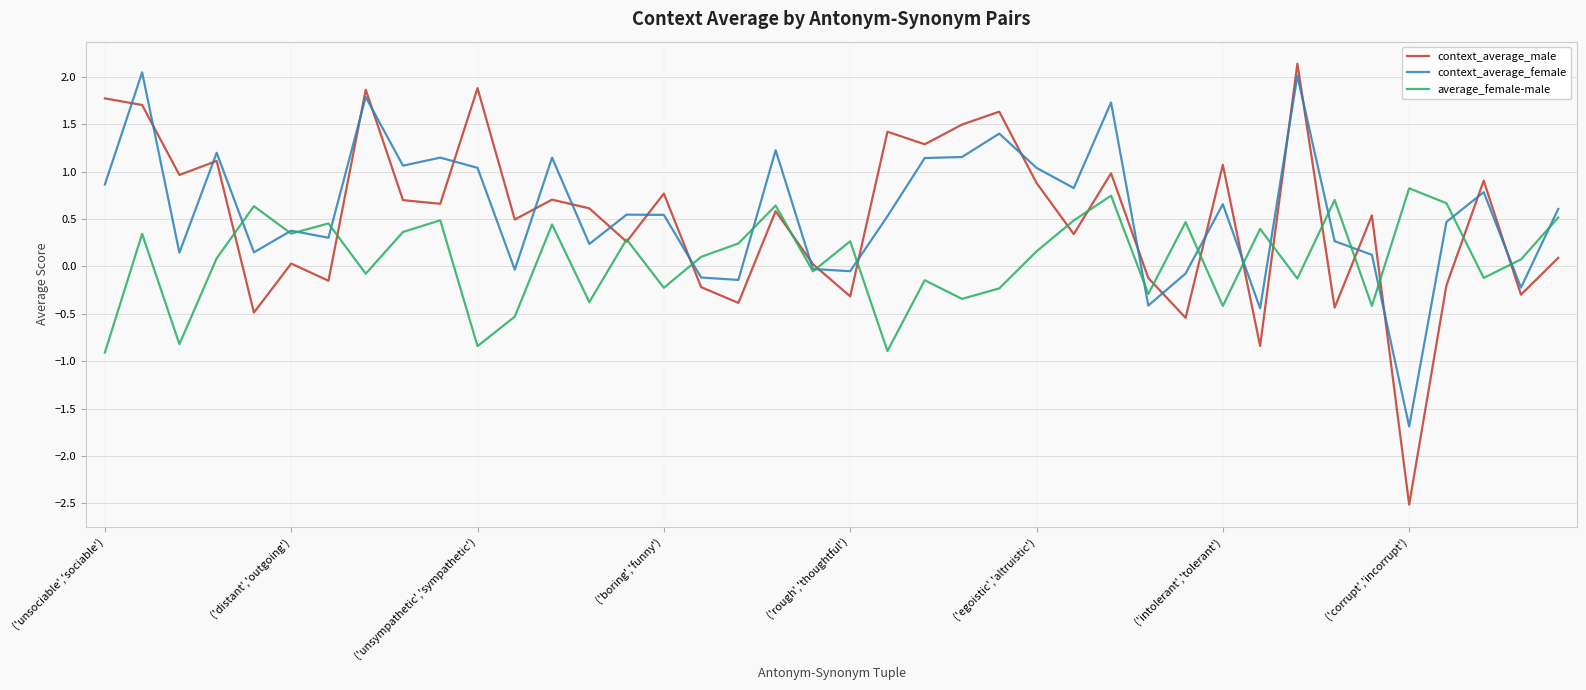

What is the difference between the maximum and second lowest values in the context_average_female series?

2.5